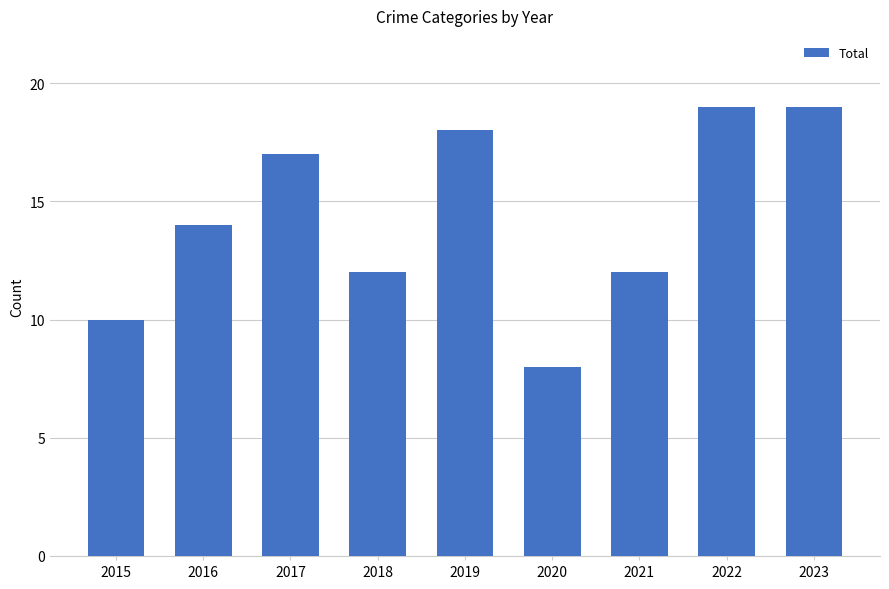

Count the number of data series in this chart.

1